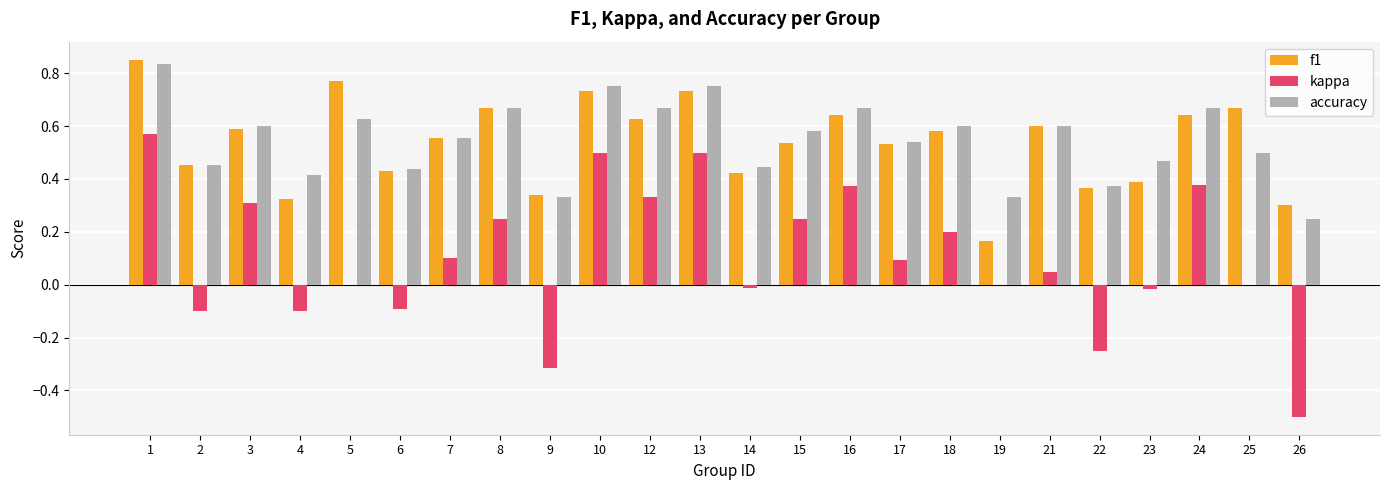

True or false: kappa has a value of 0.1 at 15.

False